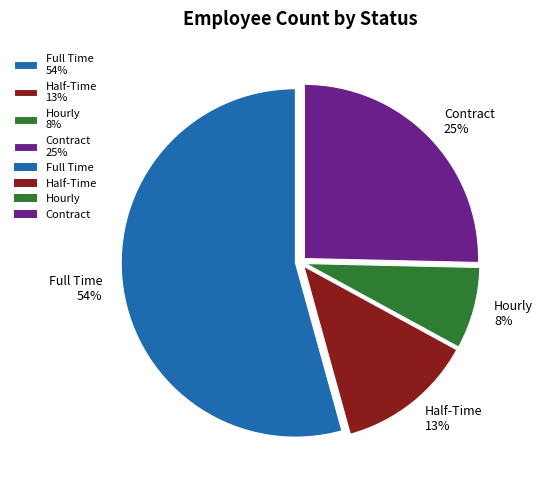

Rank the categories by value from highest to lowest.

Full Time, Contract, Half-Time, Hourly